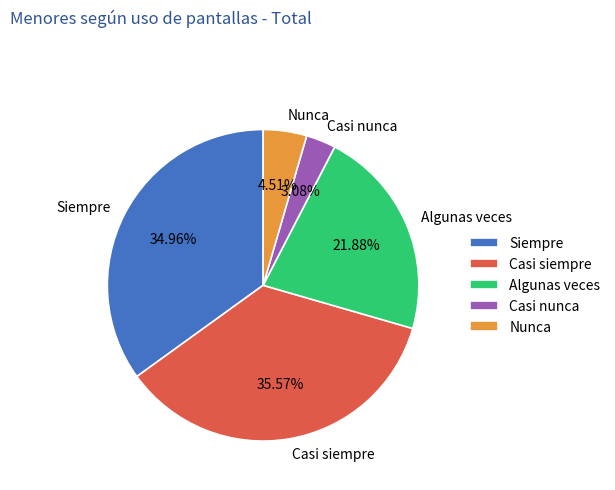

Which slice is the largest?

Casi siempre